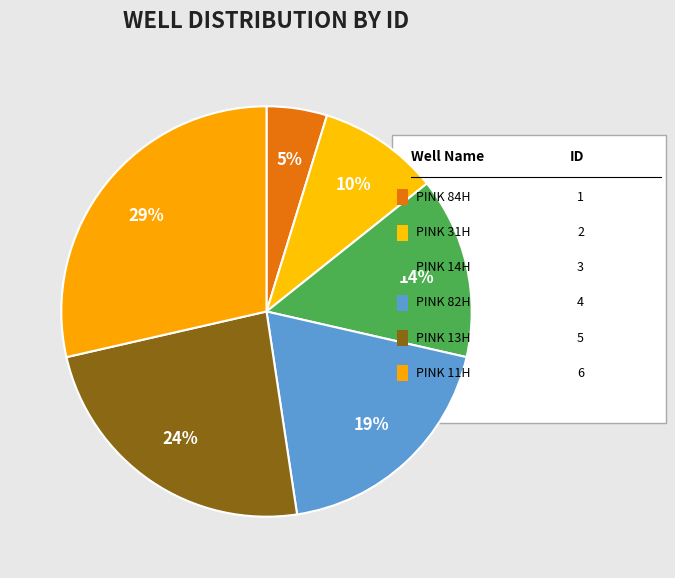

How many slices are in this pie chart?

6